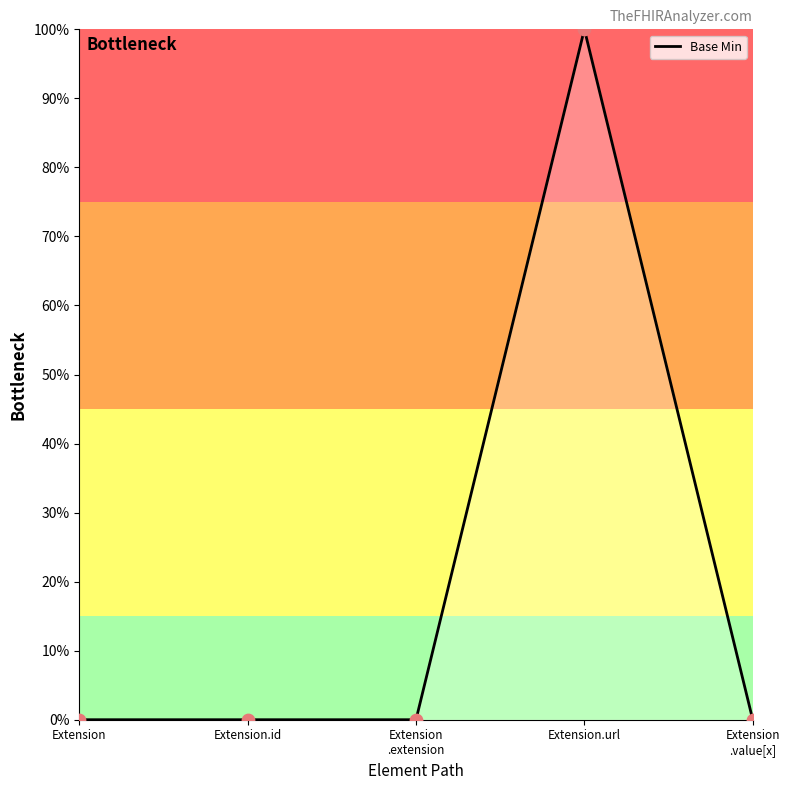

Which has a higher value, Extension .value[x] or Extension.url?

Extension.url